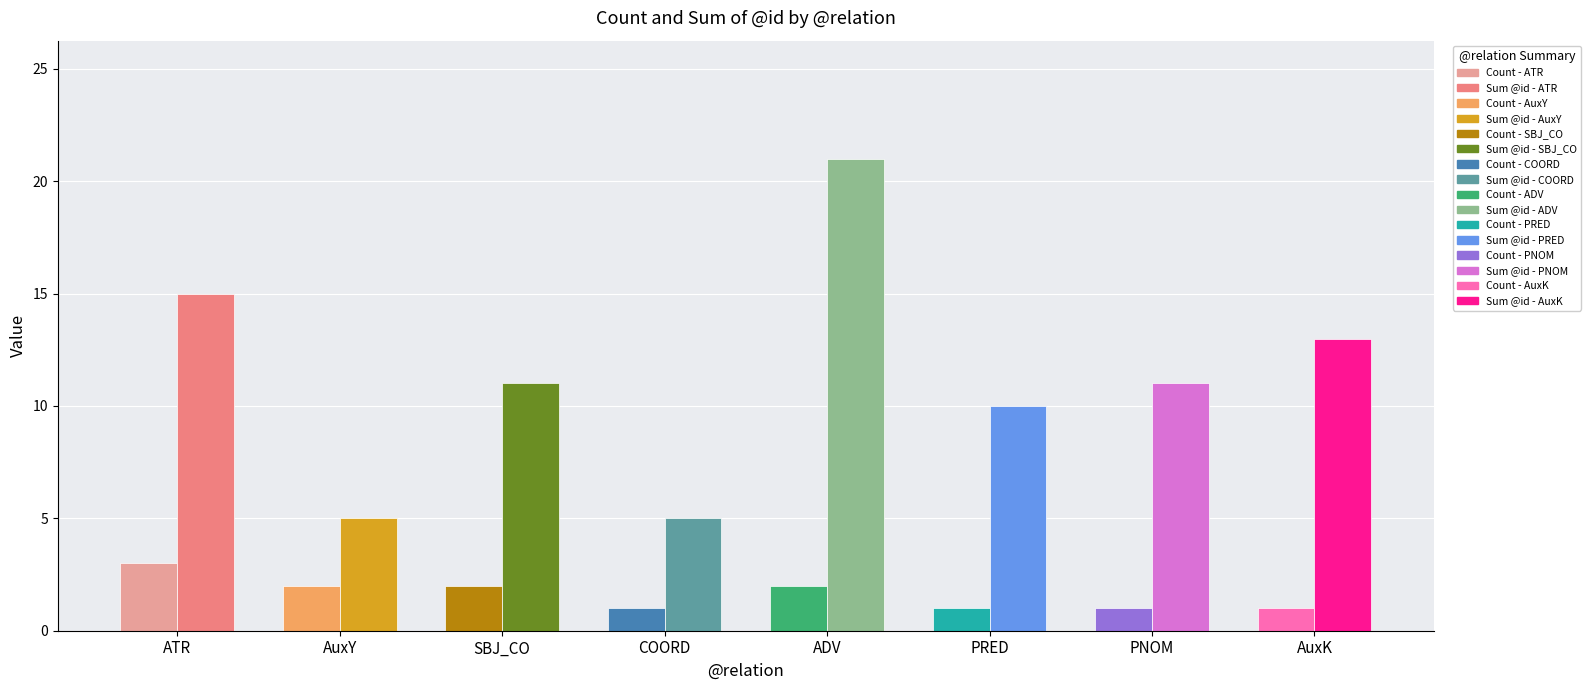

At which category is the sum across all series the highest?

ADV